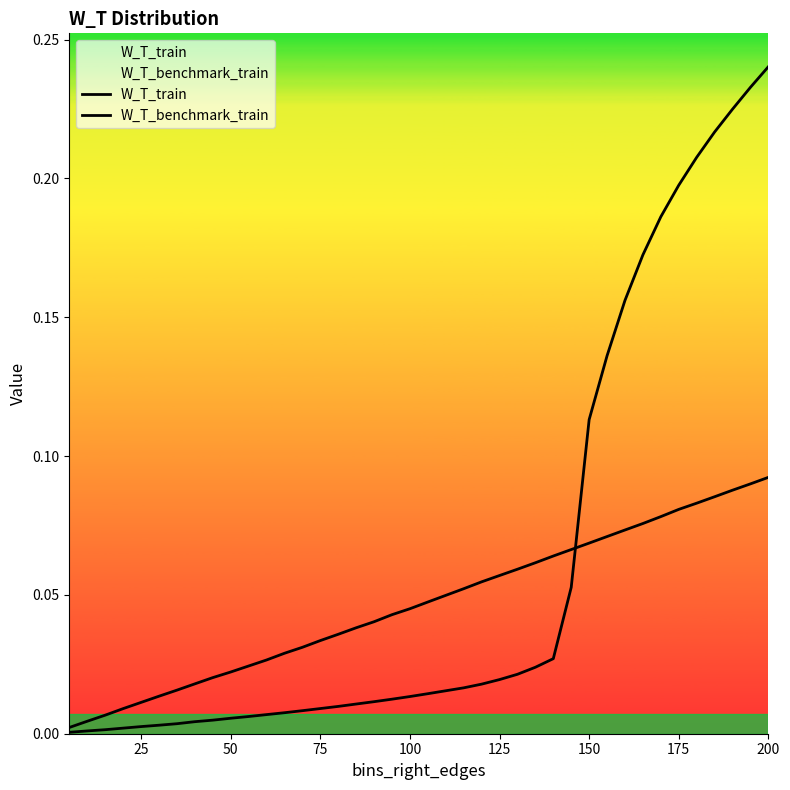

Does the chart display data point markers on the line(s)?

No